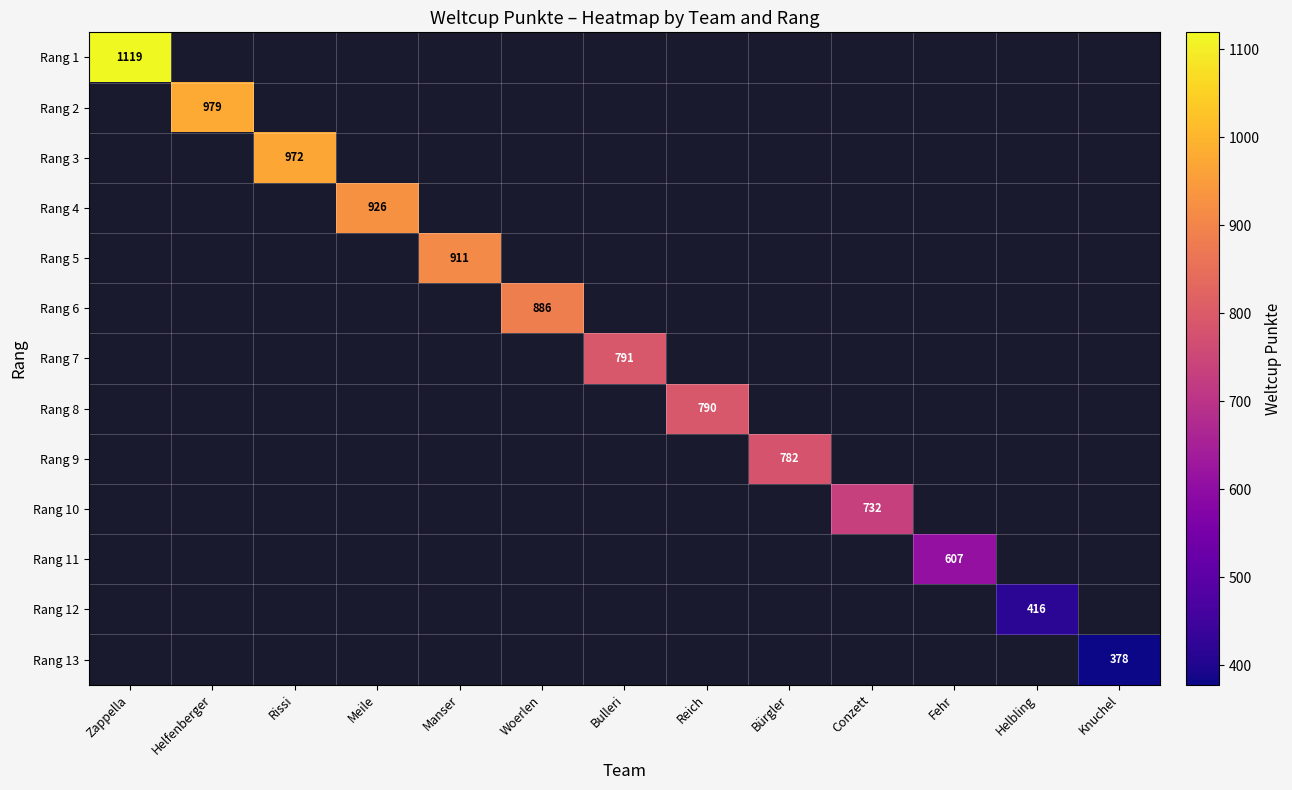

What is the smallest value displayed?

378.0